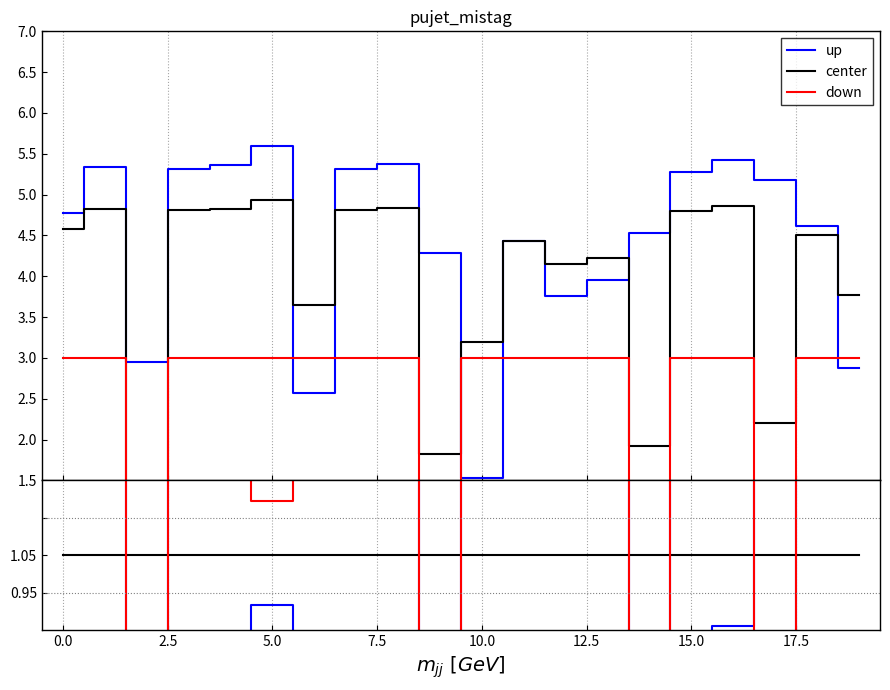

Which series has the widest spread of values?

up